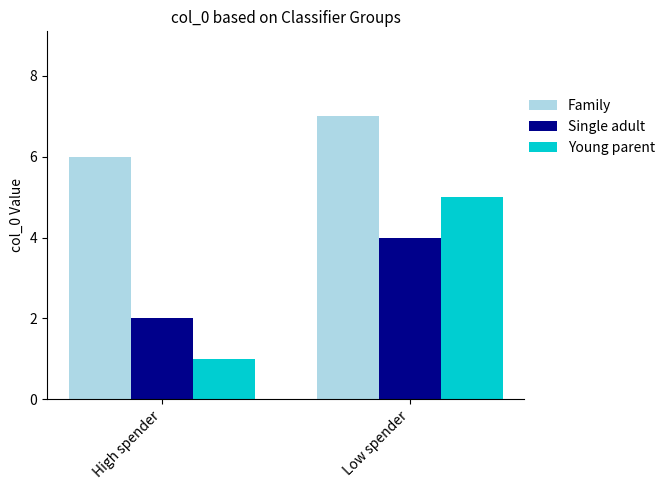

Is it true that Young parent equals 5 at Low spender?

True